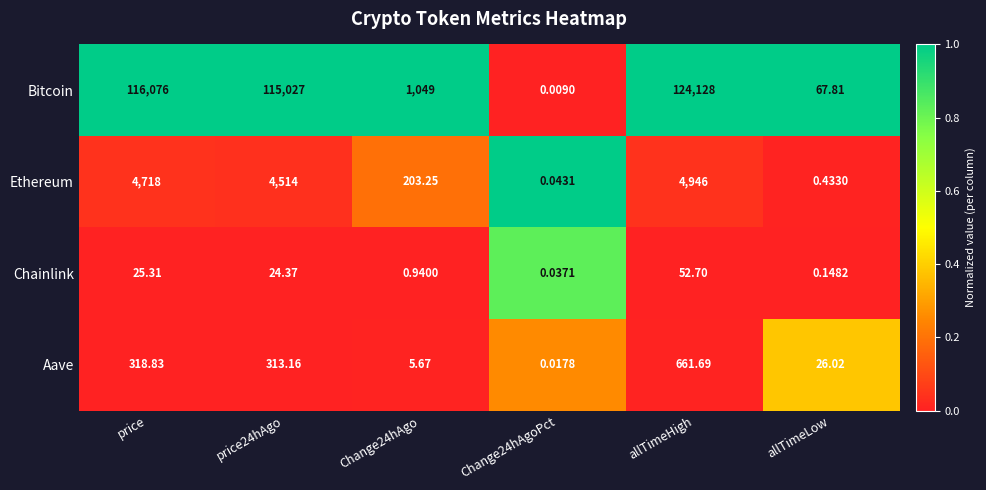

Which series has the largest total across all categories?

Bitcoin